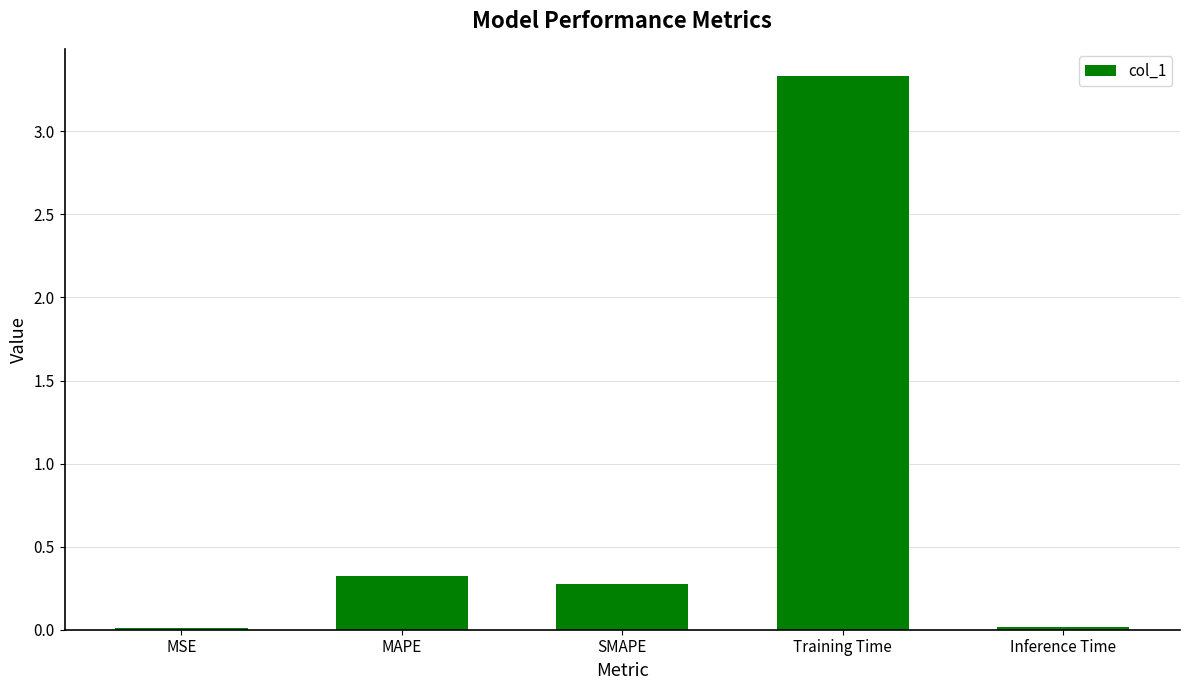

What is the average value?

0.8